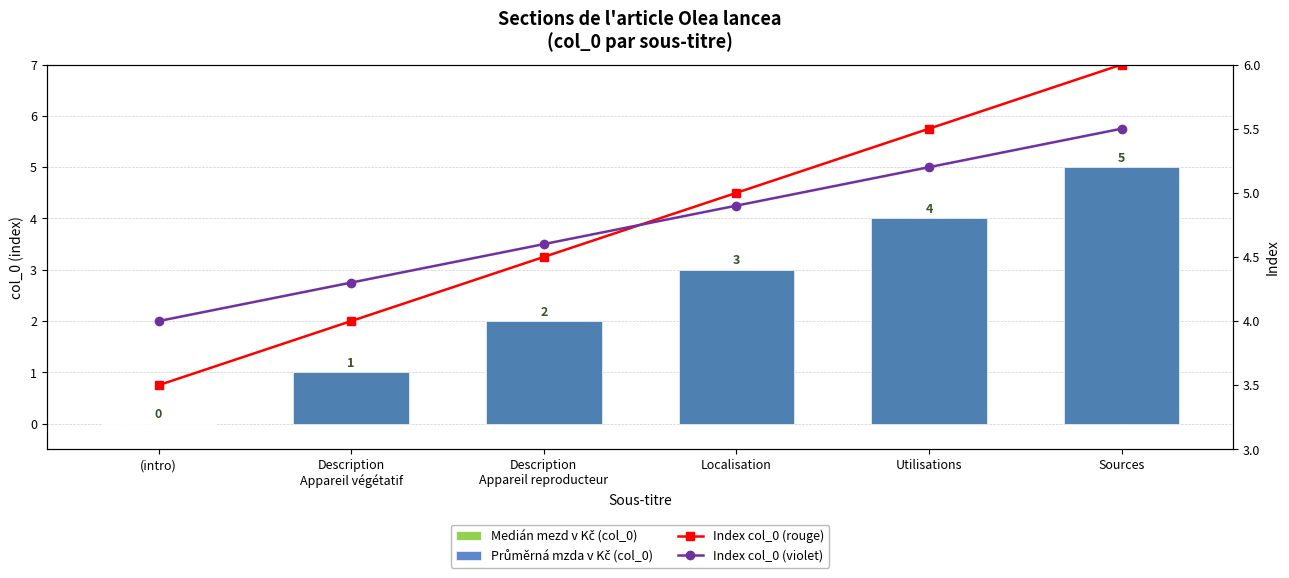

What is the total value across all series at Localisation?

15.9